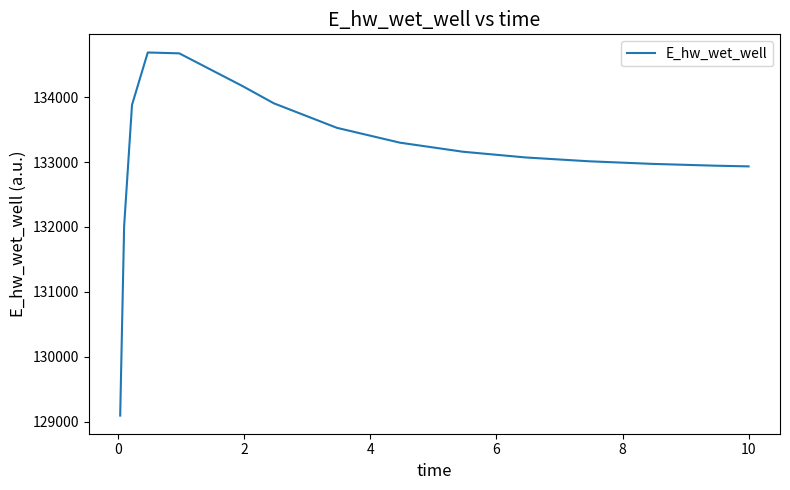

What is the minimum value shown in the chart?

129093.3